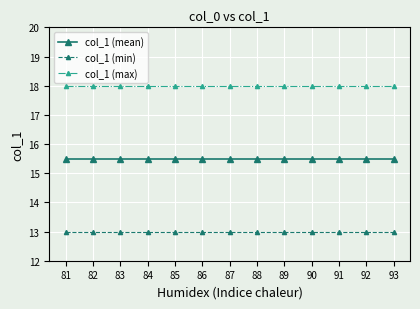

What is the minimum value for col_1 (min)?

13.0